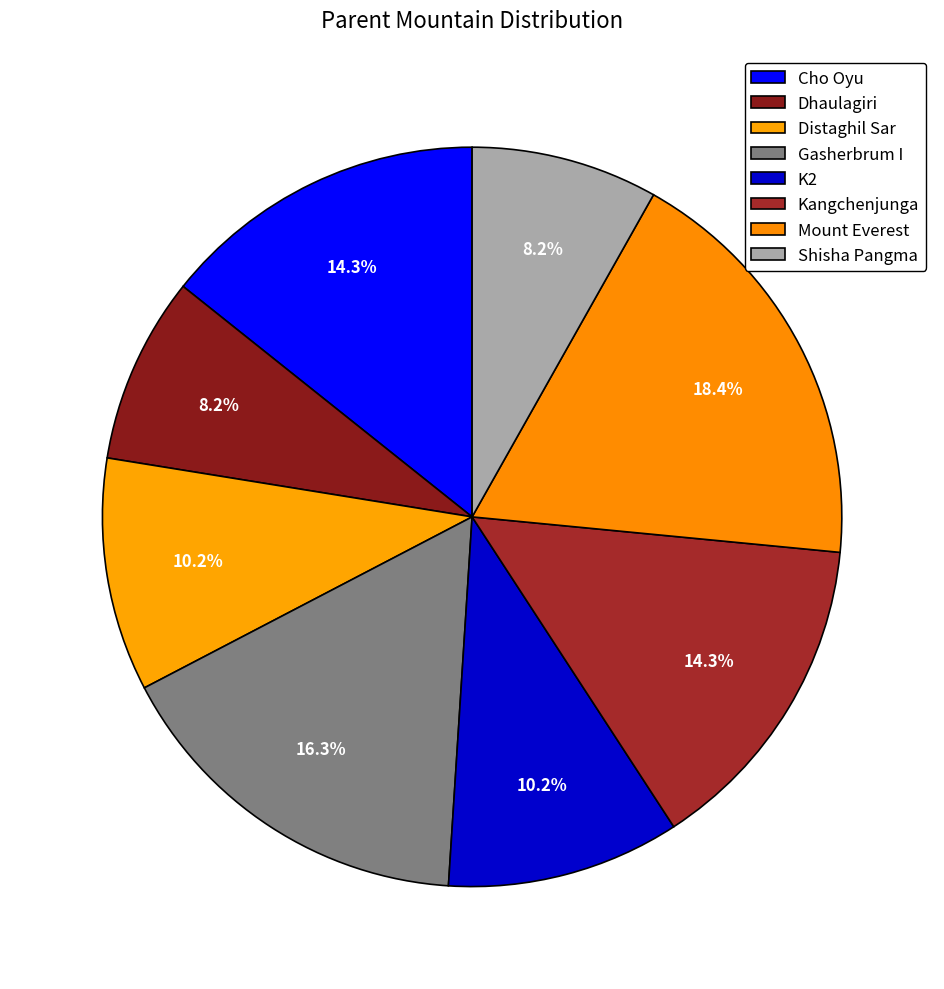

Is Cho Oyu the majority of the pie?

No